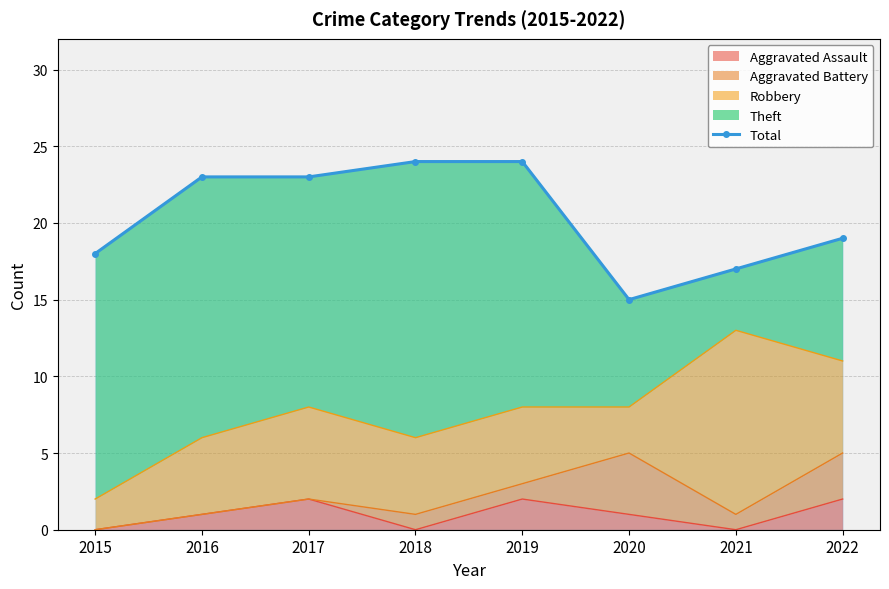

Reading left to right, transcribe all the data shown in this chart.

2015=18	2016=23	2017=23	2018=24	2019=24	2020=15	2021=17	2022=19